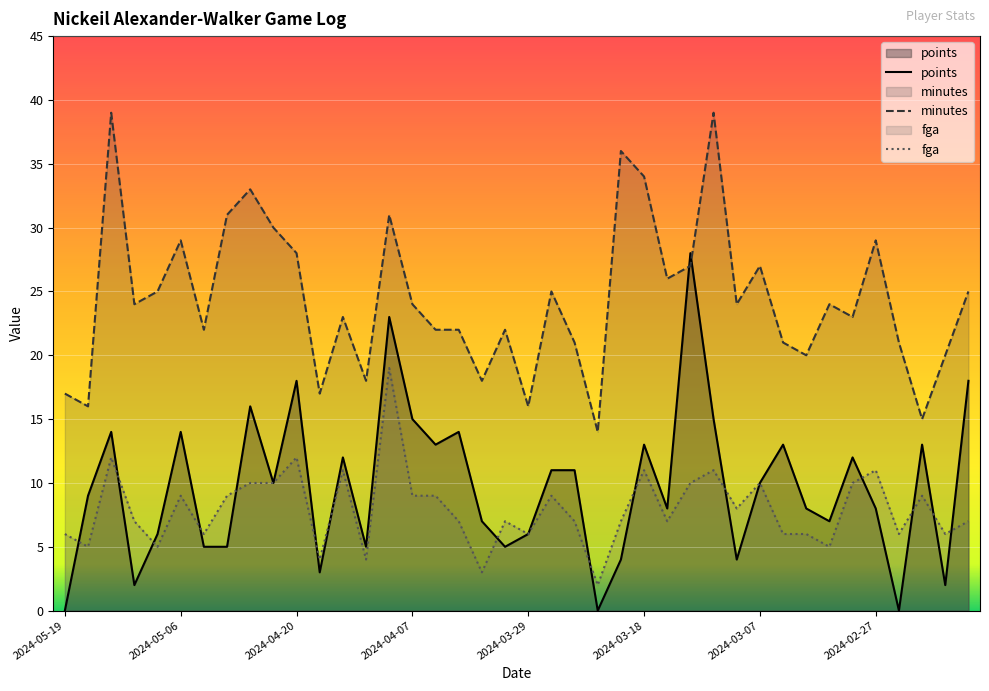

What are all the series names shown in the legend?

points, minutes, fga